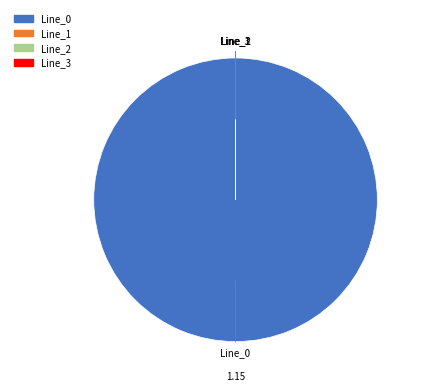

Which category accounts for the majority?

Line_0